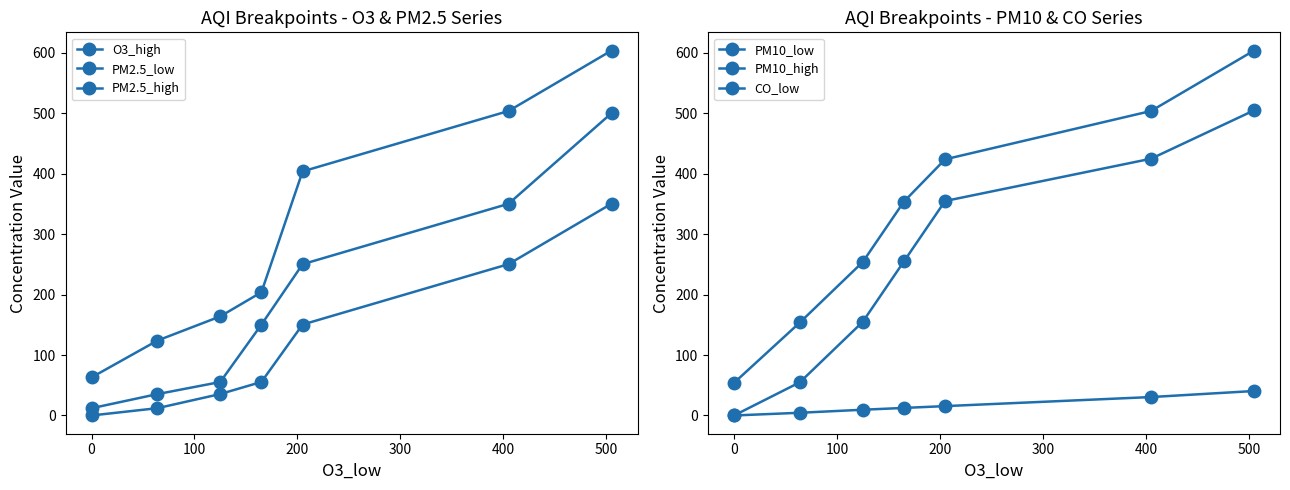

How many positive values does the PM2.5_low series have?

6